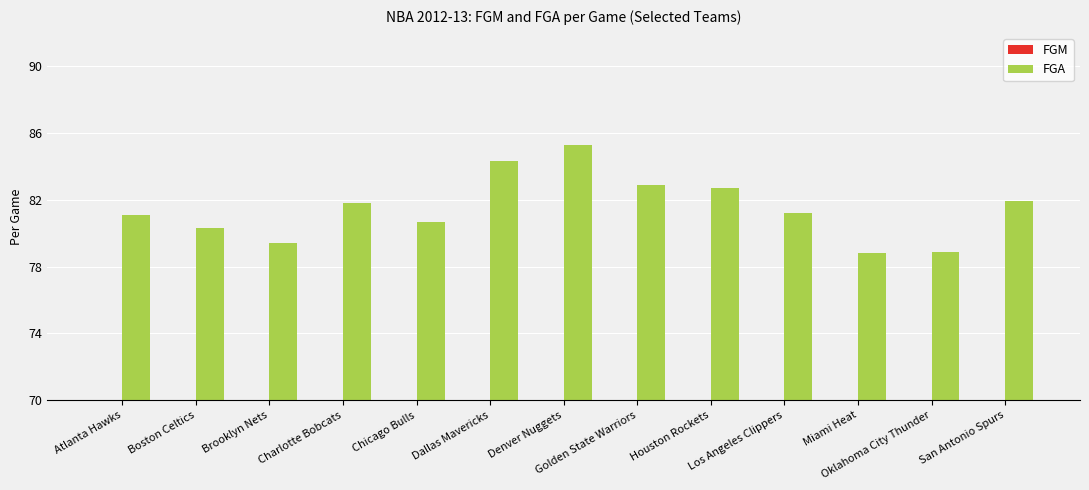

How many bars are there in each group?

2